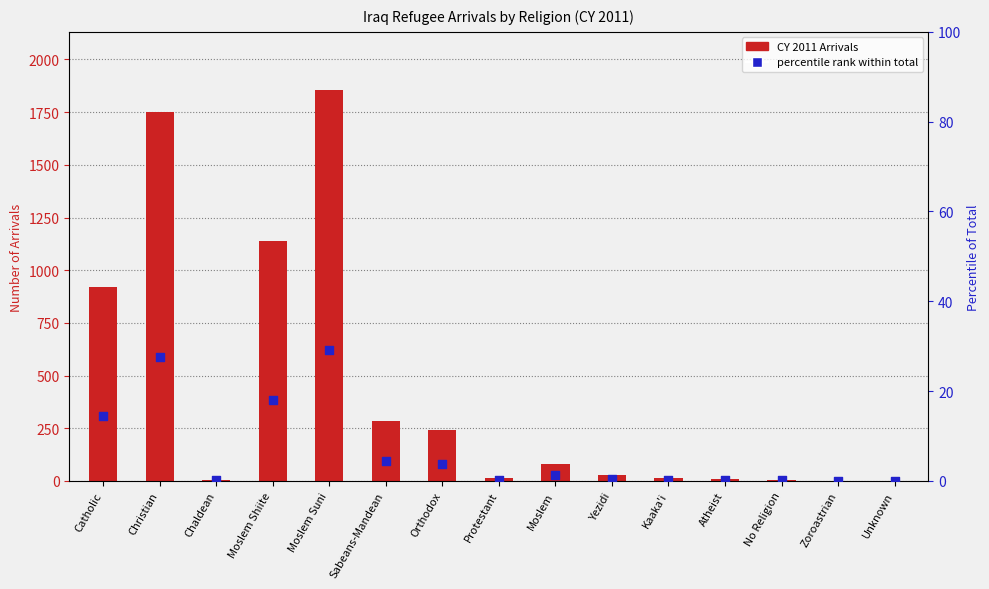

What are all the series names shown in the legend?

CY 2011 Arrivals, percentile rank within total